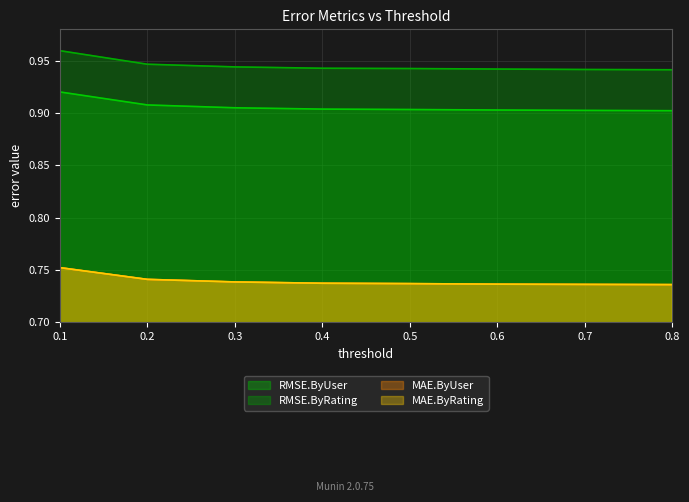

Which label corresponds to the smallest value in the chart?

0.8